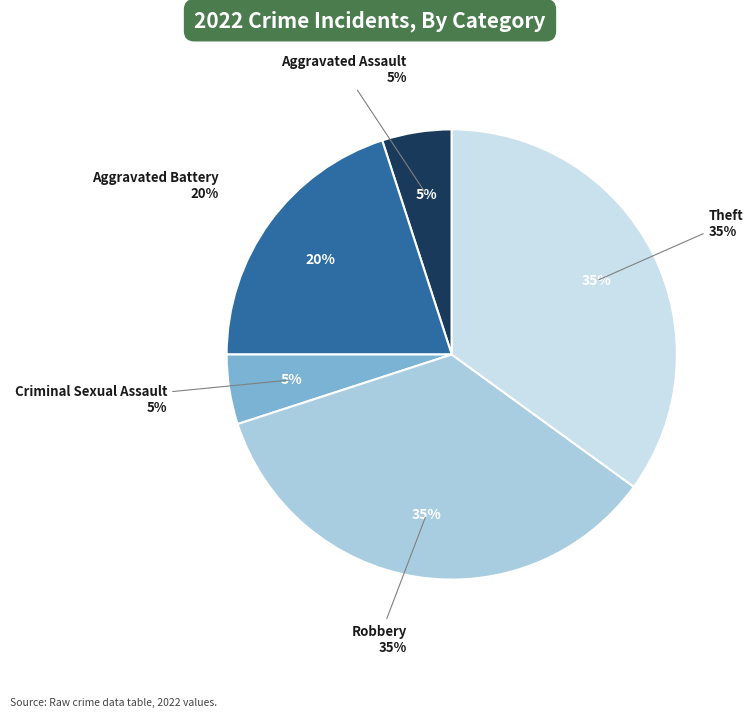

Does Robbery account for over 50% of the chart?

No